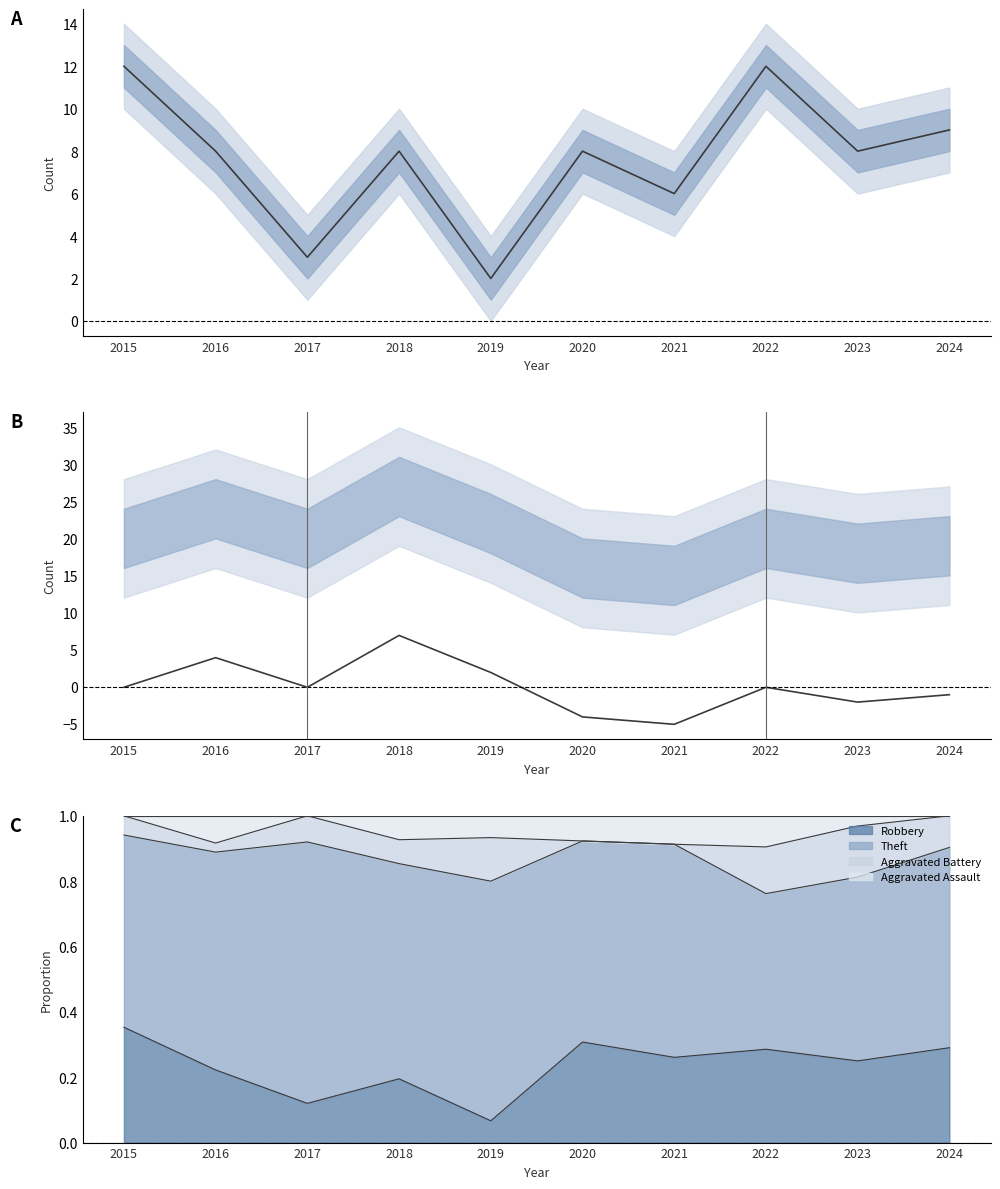

At which category is the sum across all series the highest?

2018